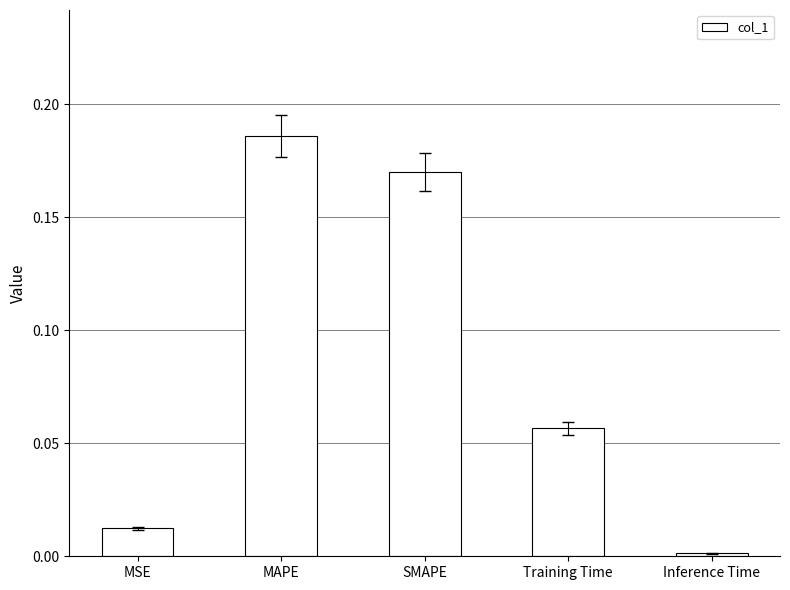

At which category does the chart reach its peak across all series?

MAPE